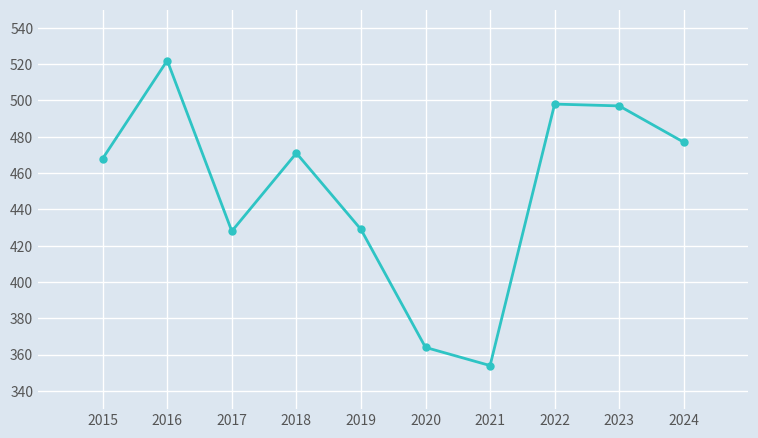

What is the average value?

451